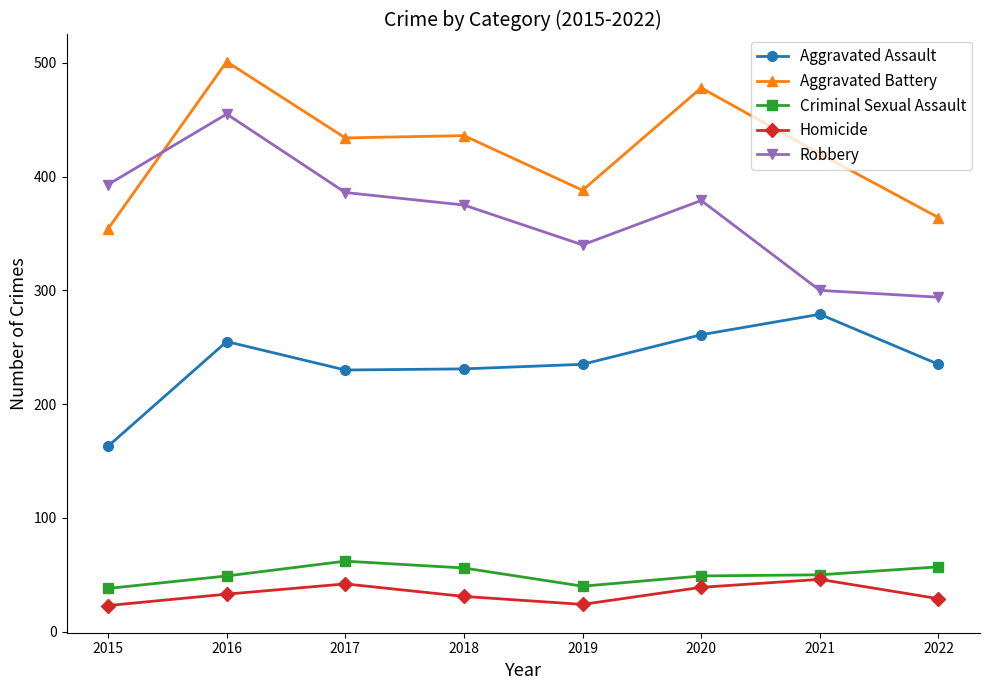

Which category has the highest value across all series?

2016